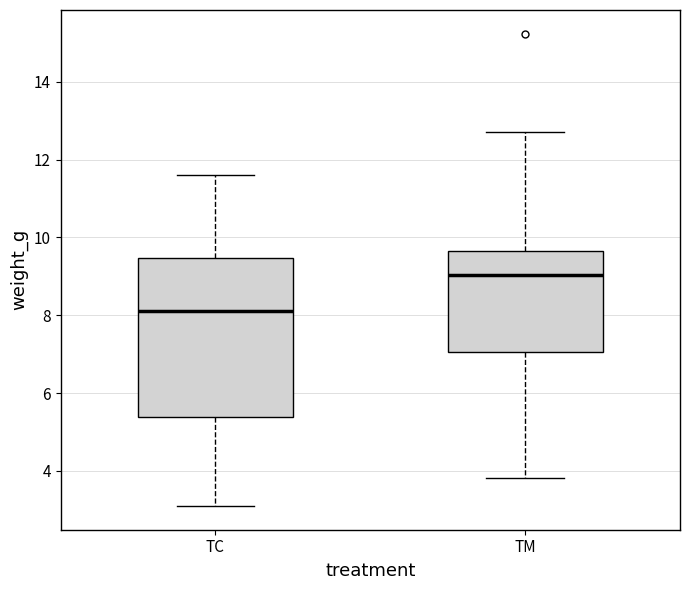

Which box has the lowest median line?

TC